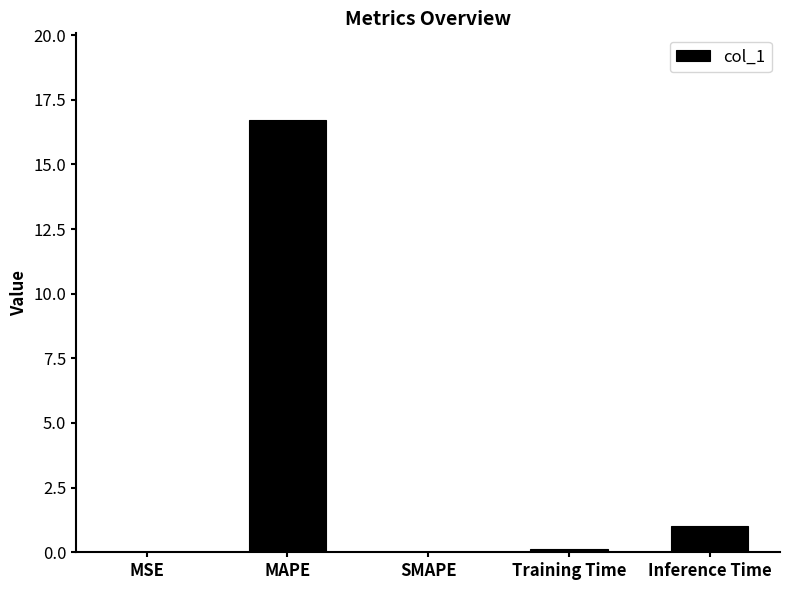

Does the chart contain stacked bars?

No